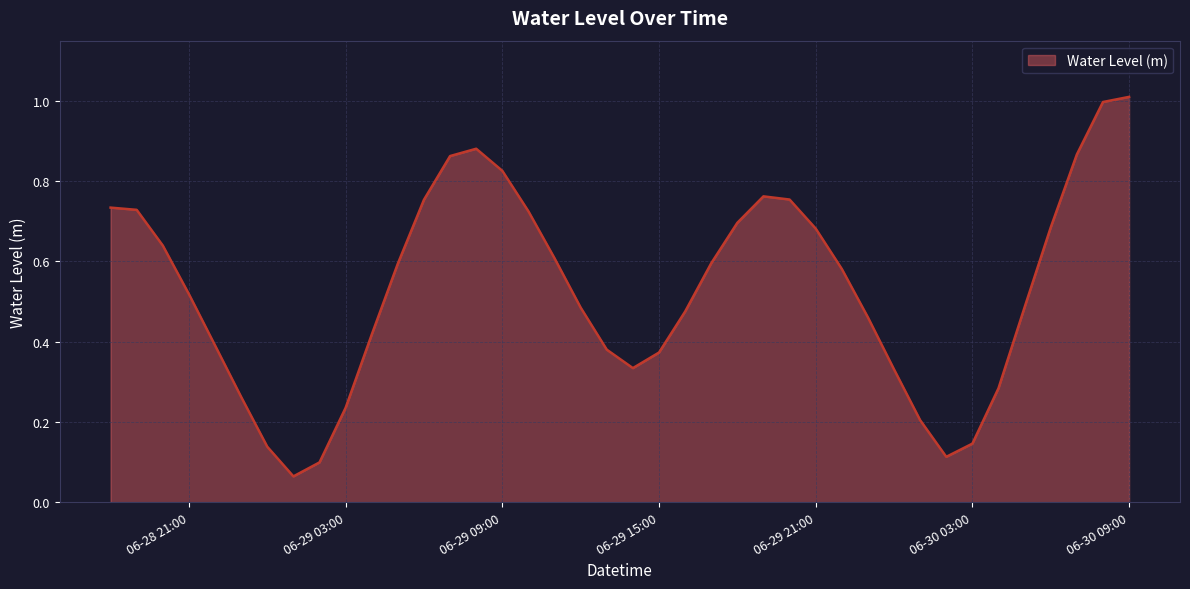

What is the maximum value shown in the chart?

1.0